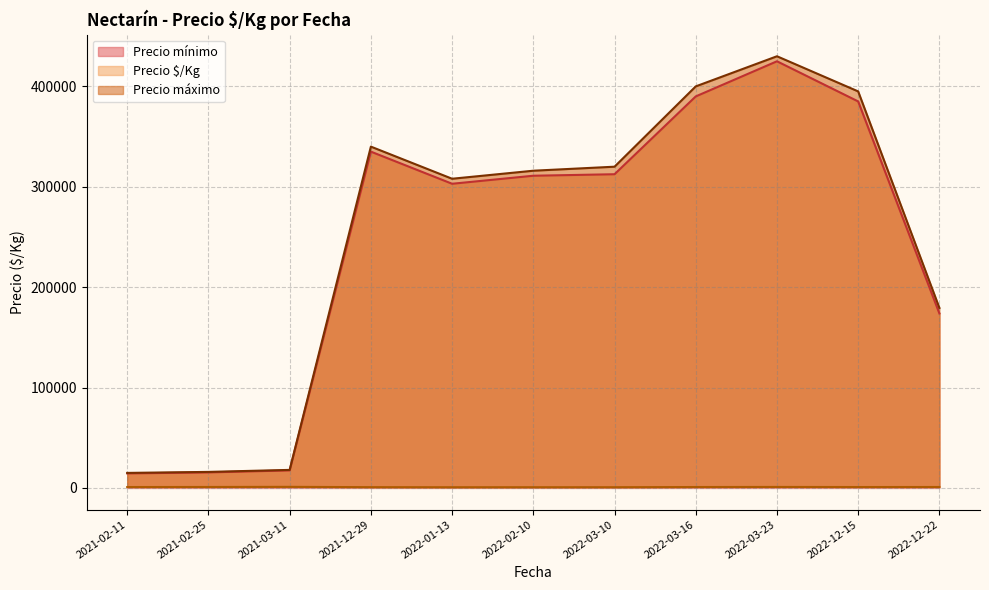

What is the highest value of the Precio mínimo series?

425000.0